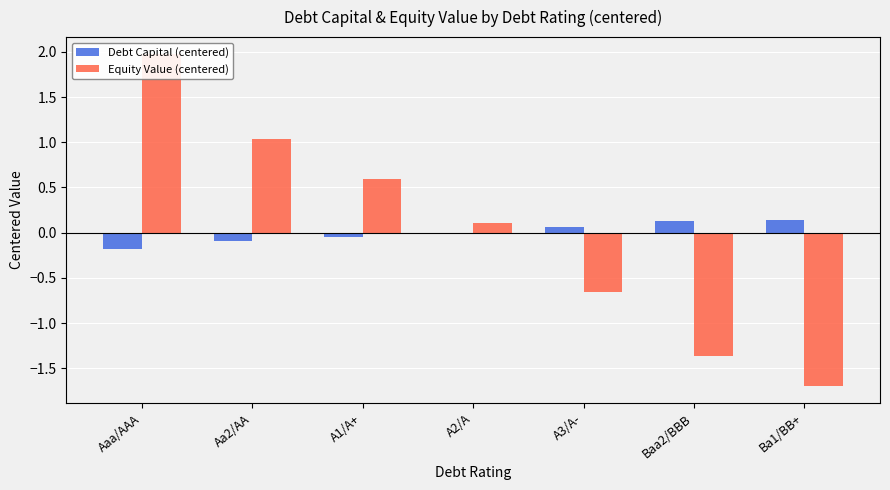

At how many categories does at least one series exceed 1?

2